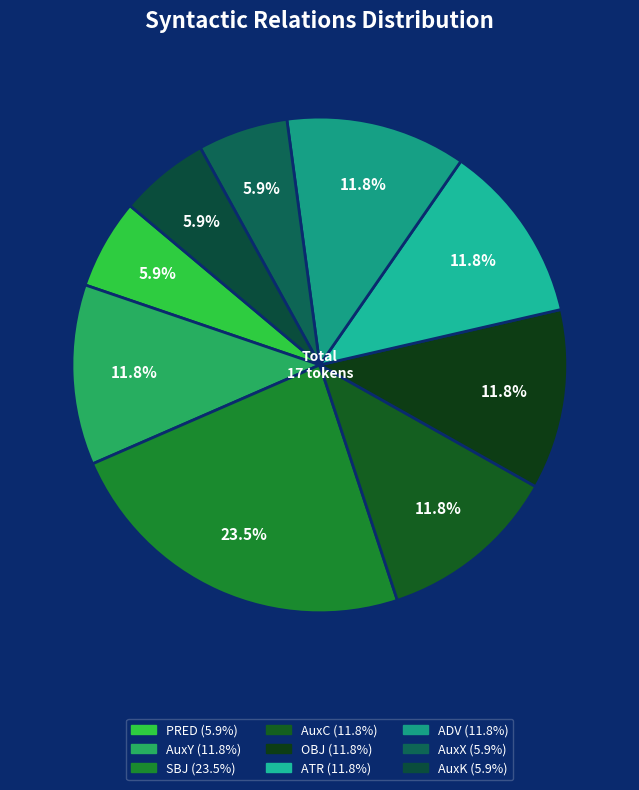

Is SBJ the majority of the pie?

No